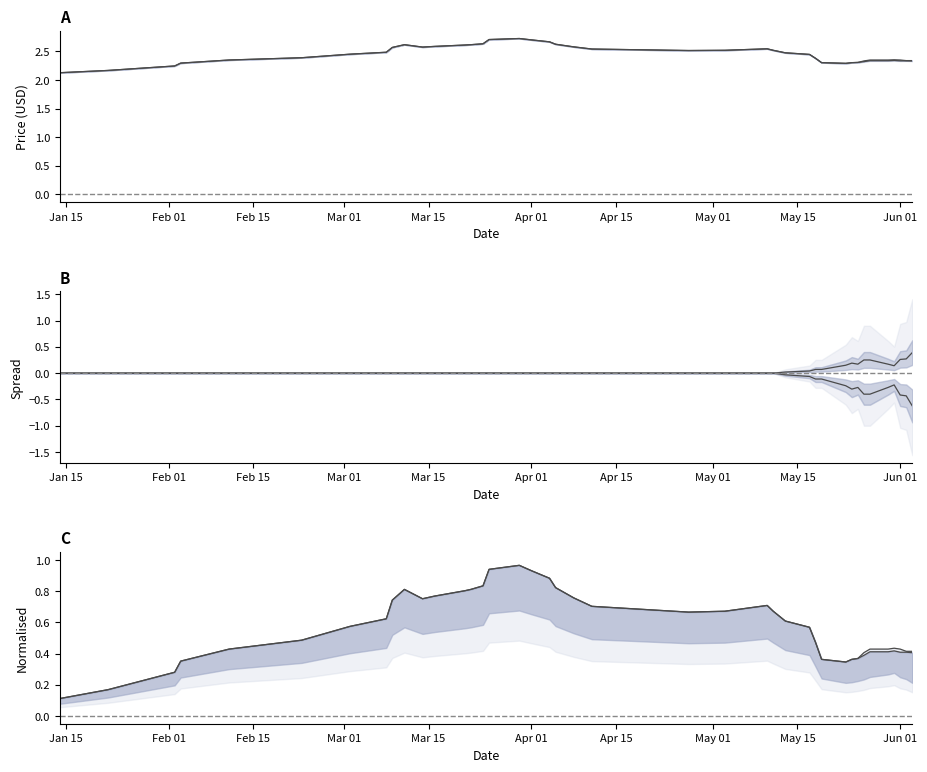

True or false: Low spread has more than 0 points higher than both neighbors.

True